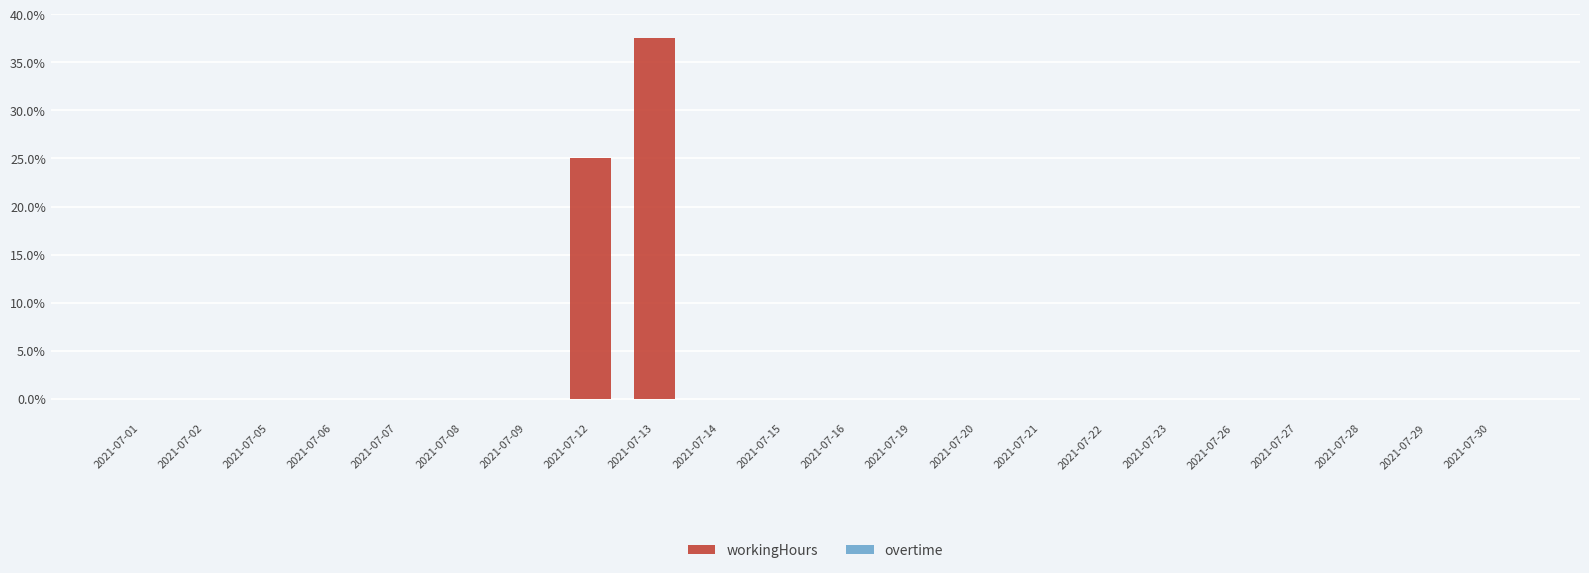

What is the sum of all values?

62.5